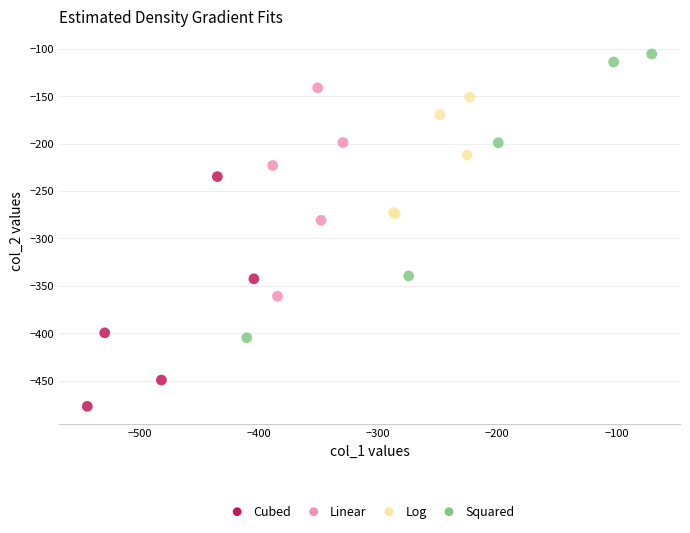

Which series has the widest spread of Y values?

Squared